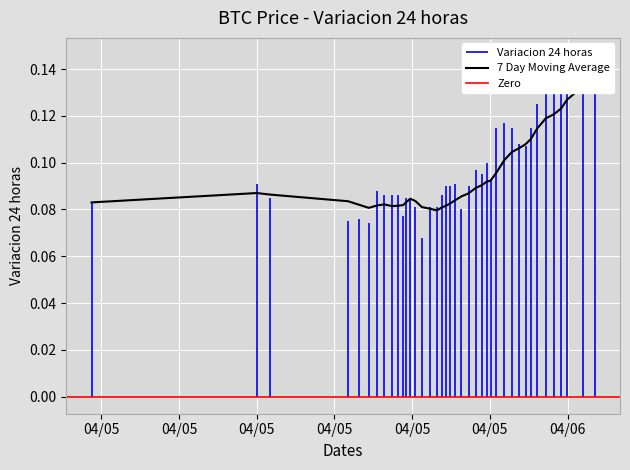

Is this an area chart (filled region under the line)?

No